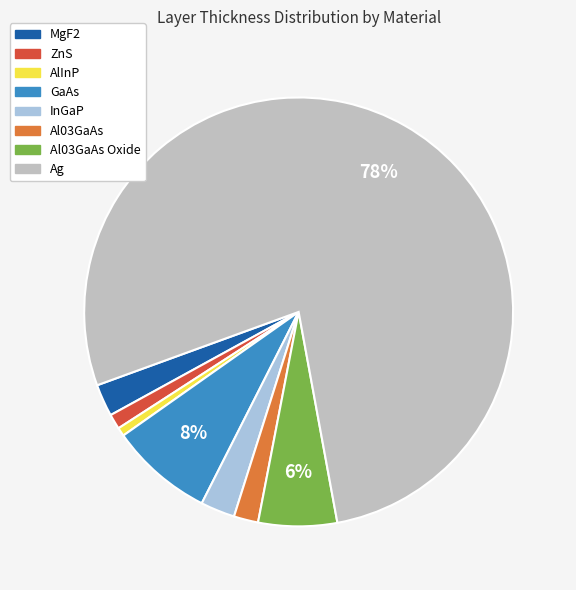

Which category has the biggest portion of the pie?

Ag